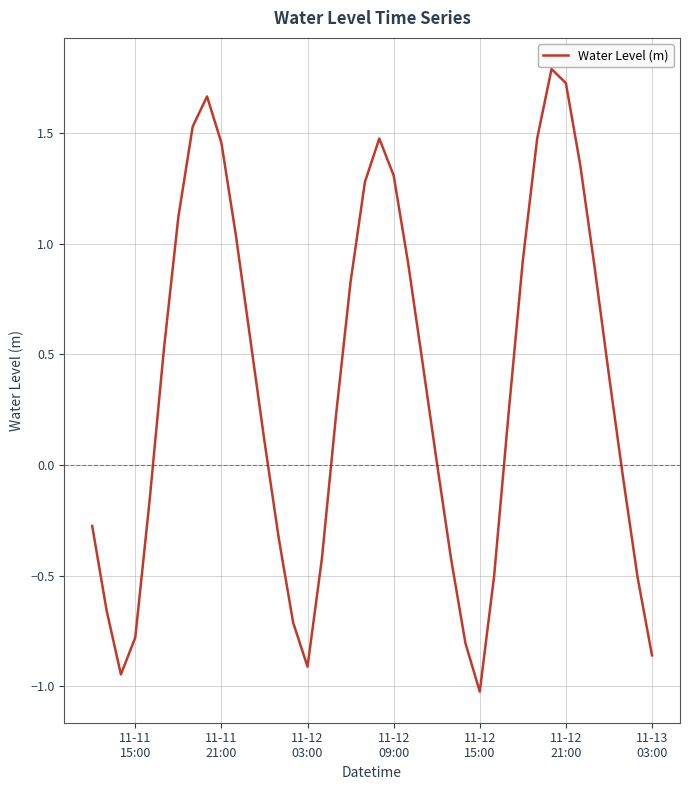

Count the number of data series in this chart.

1